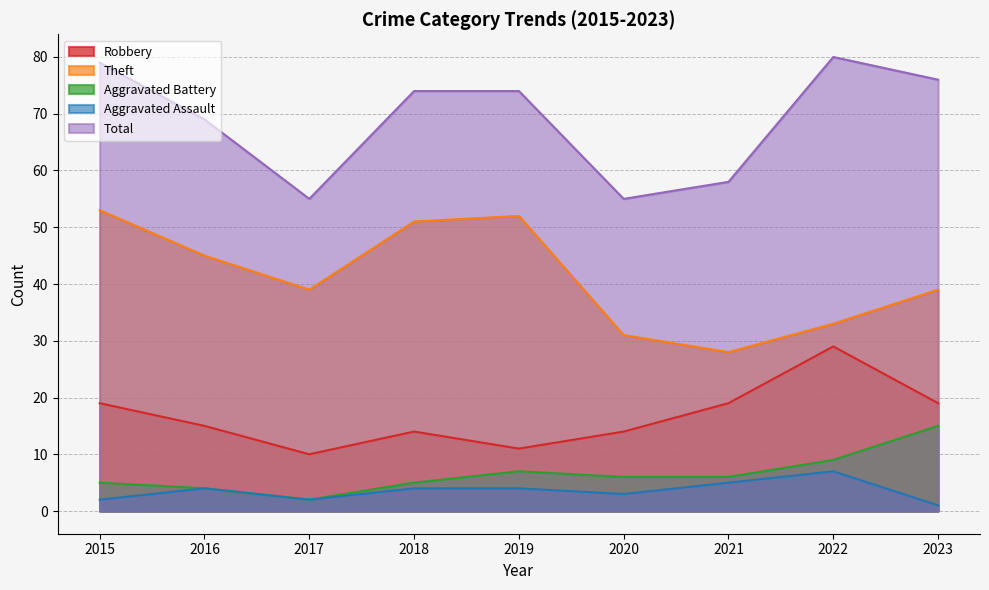

List the series in order of their peak value, lowest first.

Aggravated Assault, Aggravated Battery, Robbery, Theft, Total